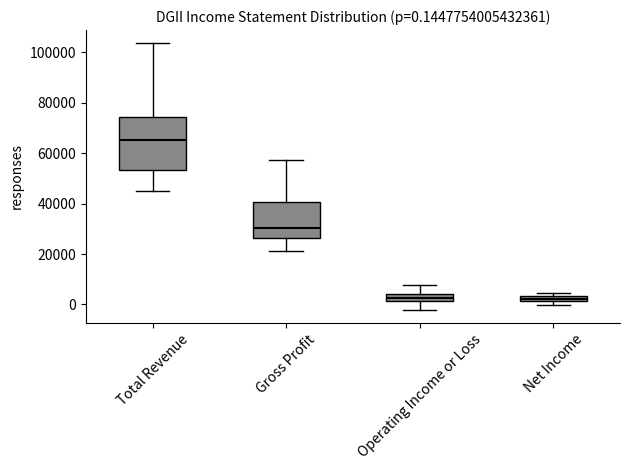

Comparing the boxes themselves (not the whiskers), which one is the tallest?

Total Revenue